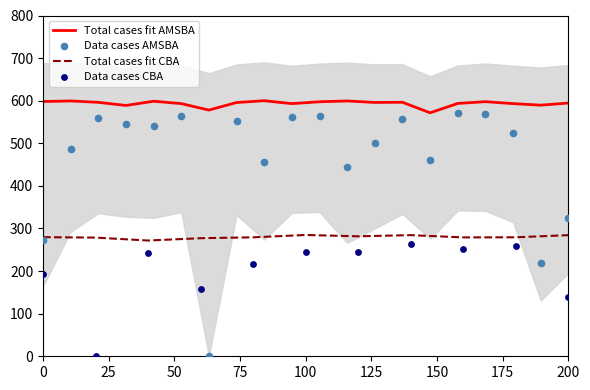

At which category is the sum across all series the highest?

17